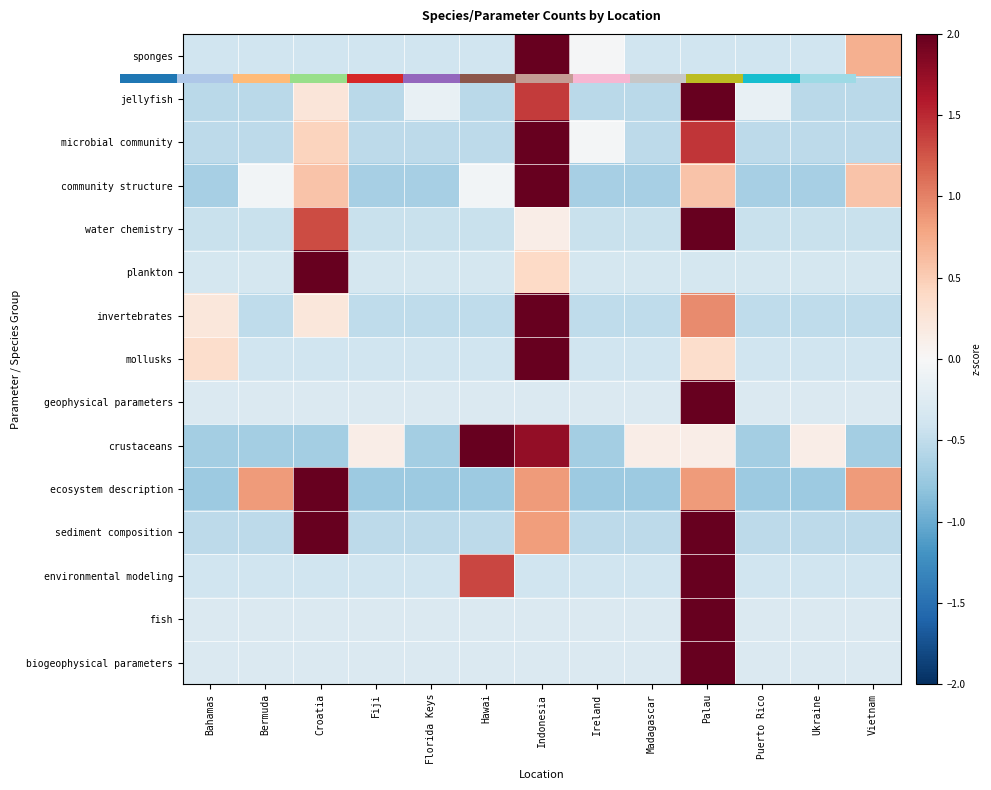

Rank the series at Bermuda from highest to lowest value.

ecosystem description, community structure, fish, biogeophysical parameters, geophysical parameters, plankton, sponges, environmental modeling, mollusks, water chemistry, invertebrates, sediment composition, microbial community, jellyfish, crustaceans